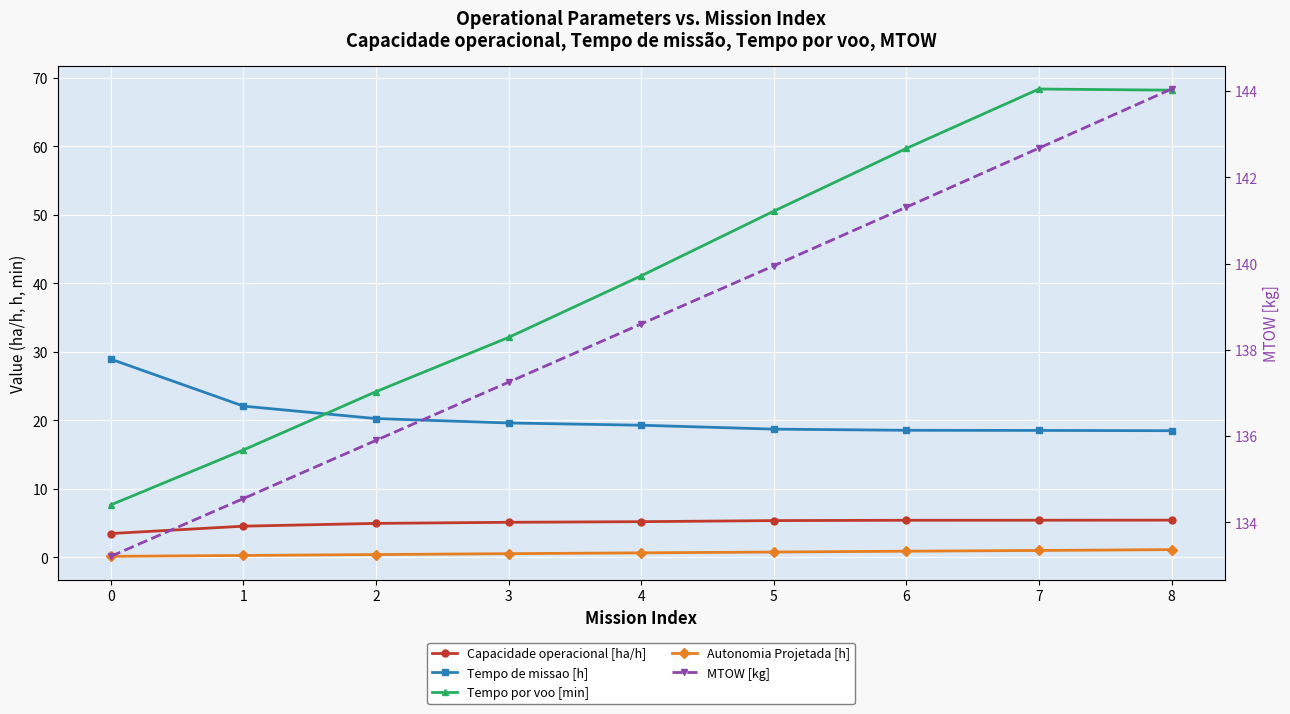

Rank the series by their maximum value, from lowest to highest.

Autonomia Projetada [h], Capacidade operacional [ha/h], Tempo de missao [h], Tempo por voo [min], MTOW [kg]